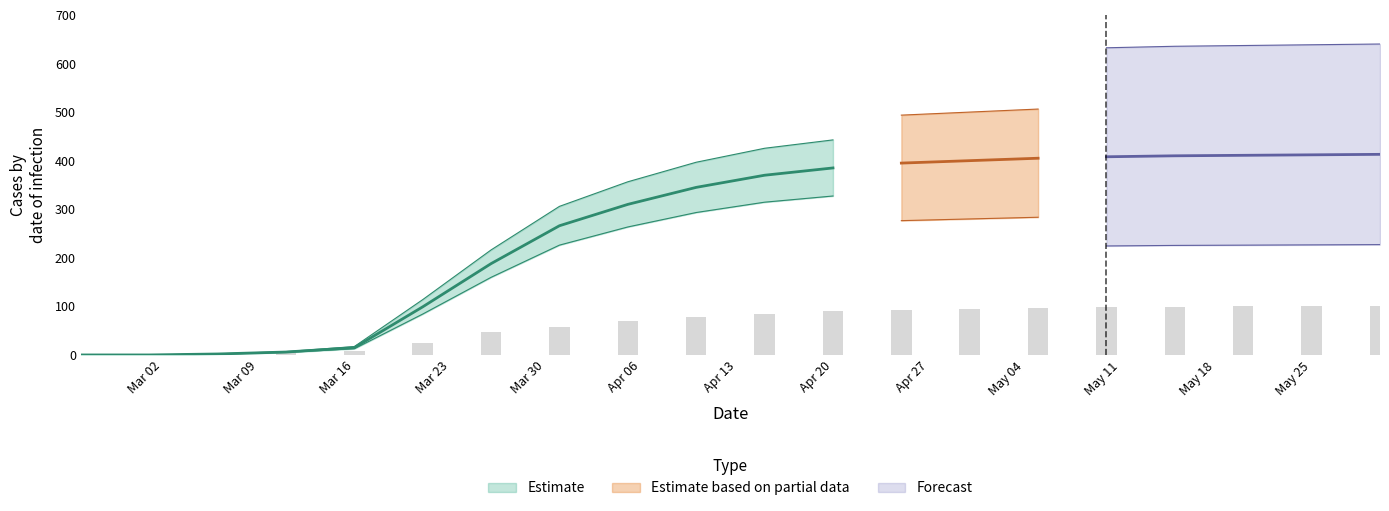

What is the value of the GE bar at the 10th from the left?

78